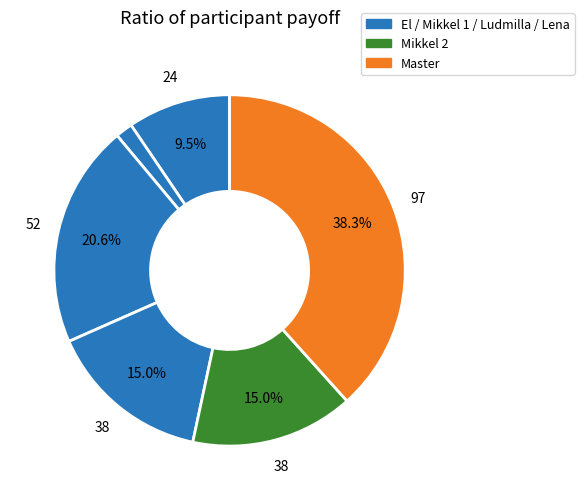

How many segments does this pie chart have?

6